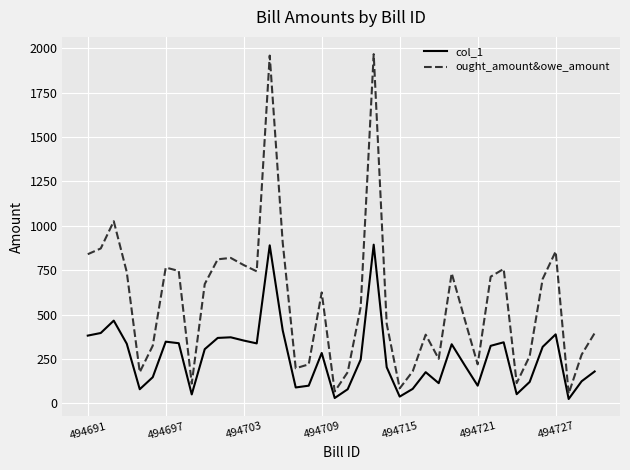

What is the maximum value for ought_amount&owe_amount?

1965.9